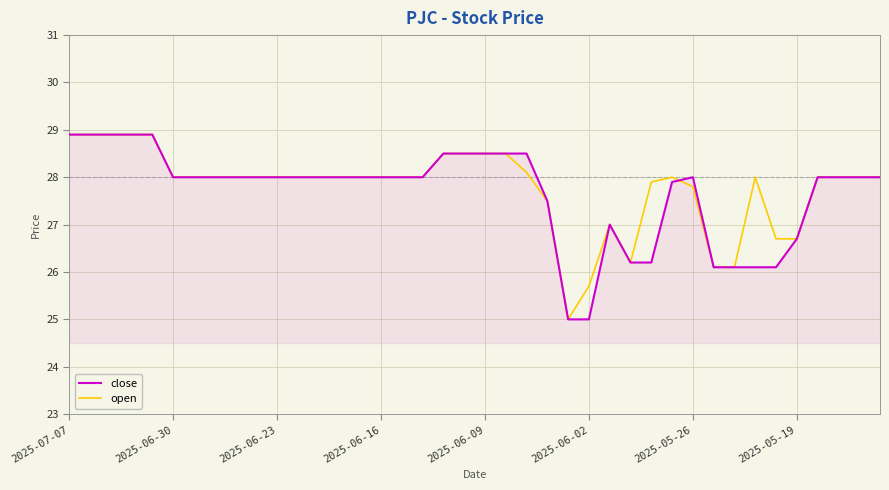

What is the smallest value displayed?

25.0